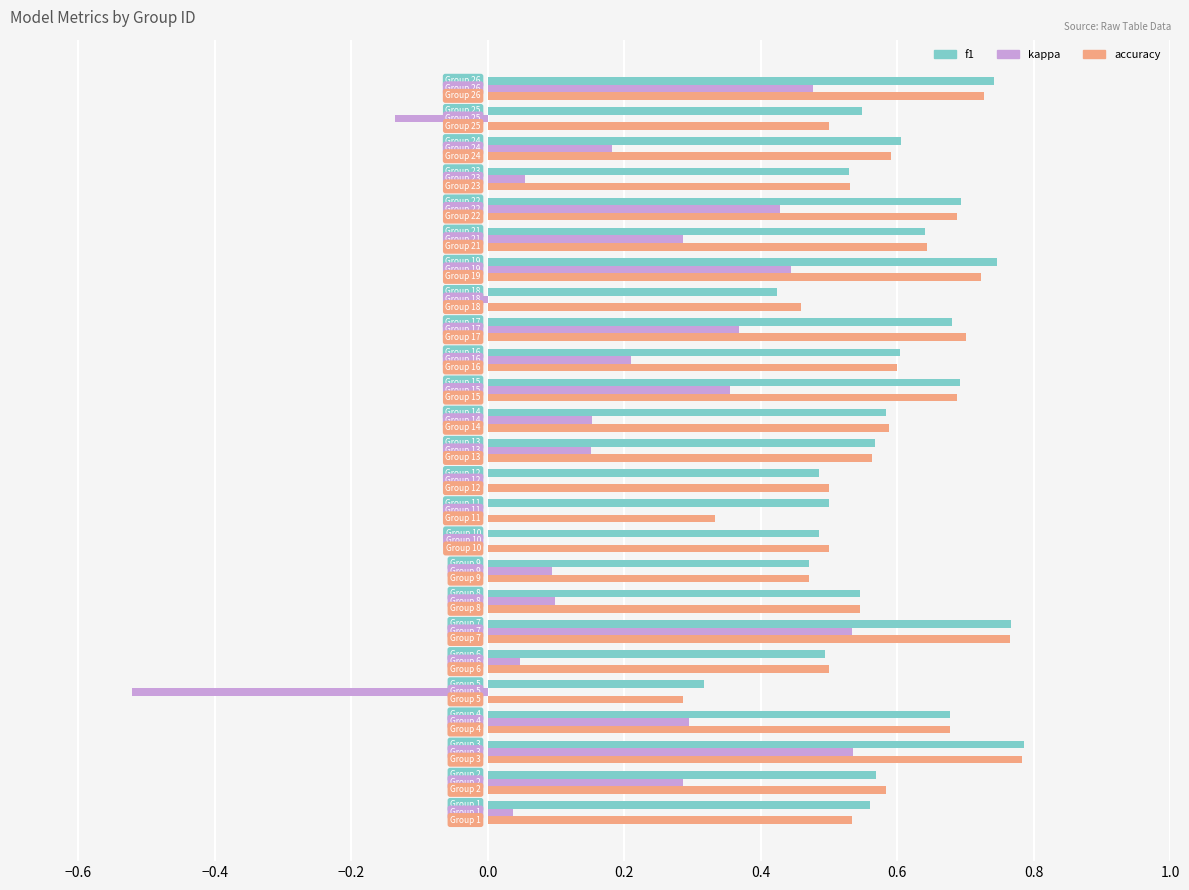

What are all the series names shown in the legend?

f1, kappa, accuracy